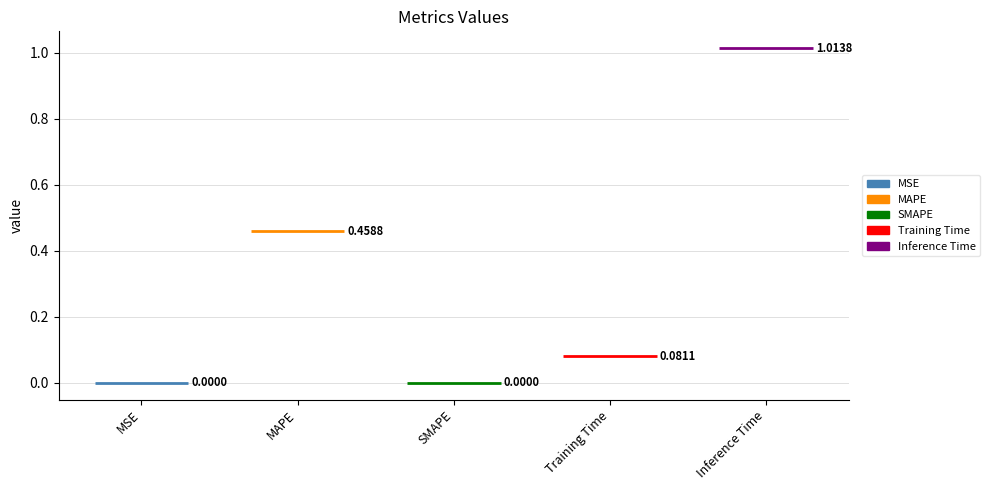

Which has a higher value, Inference Time or MSE?

Inference Time